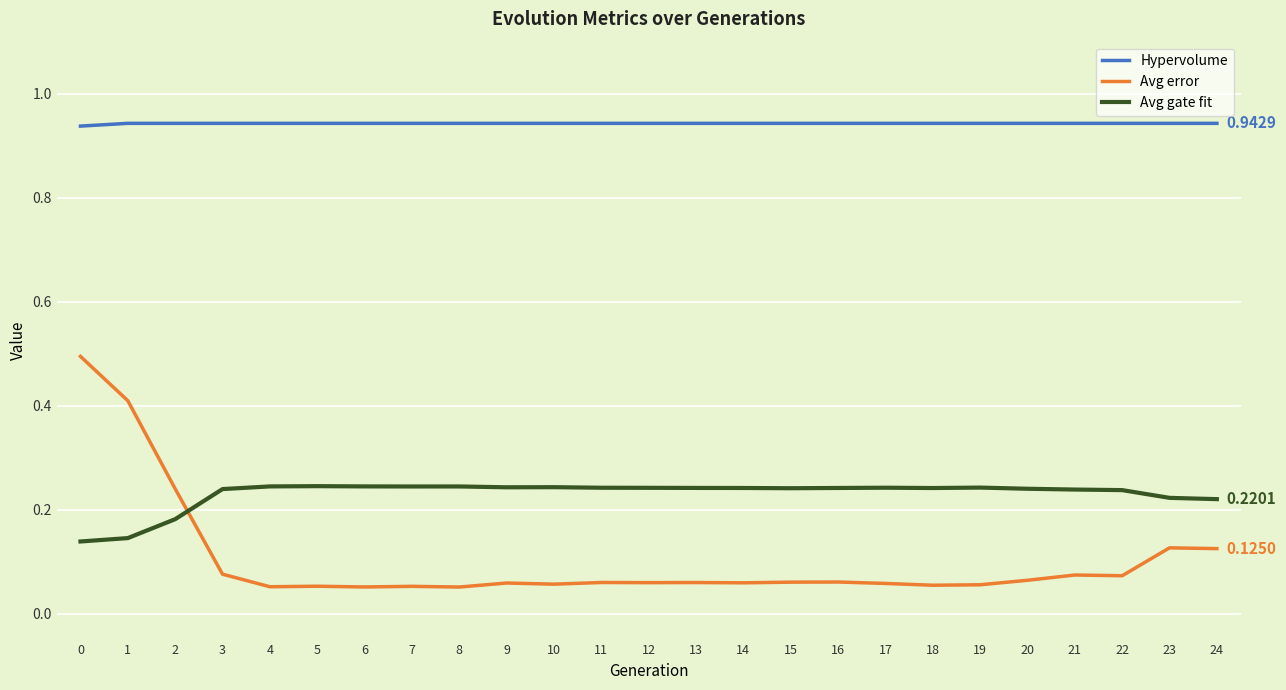

What is the difference between the maximum and minimum values in the Avg error series?

0.4